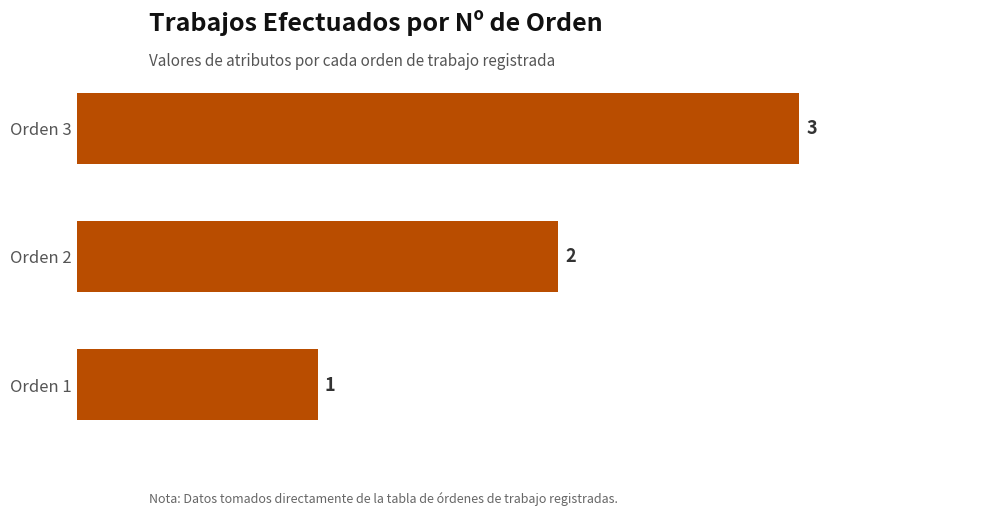

List the labels in order of value, largest first.

Orden 3, Orden 2, Orden 1